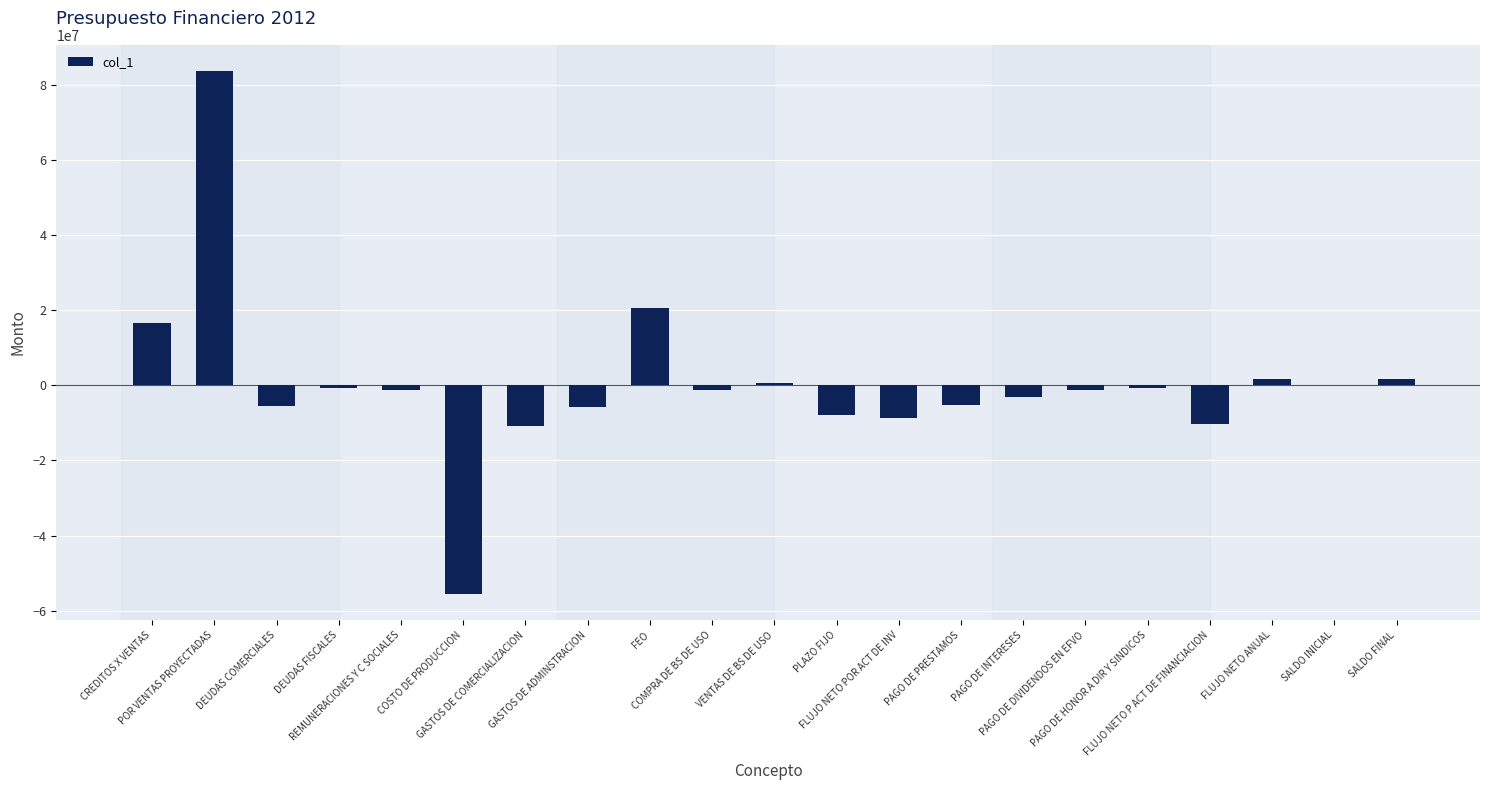

What is the maximum value shown in the chart?

83653243